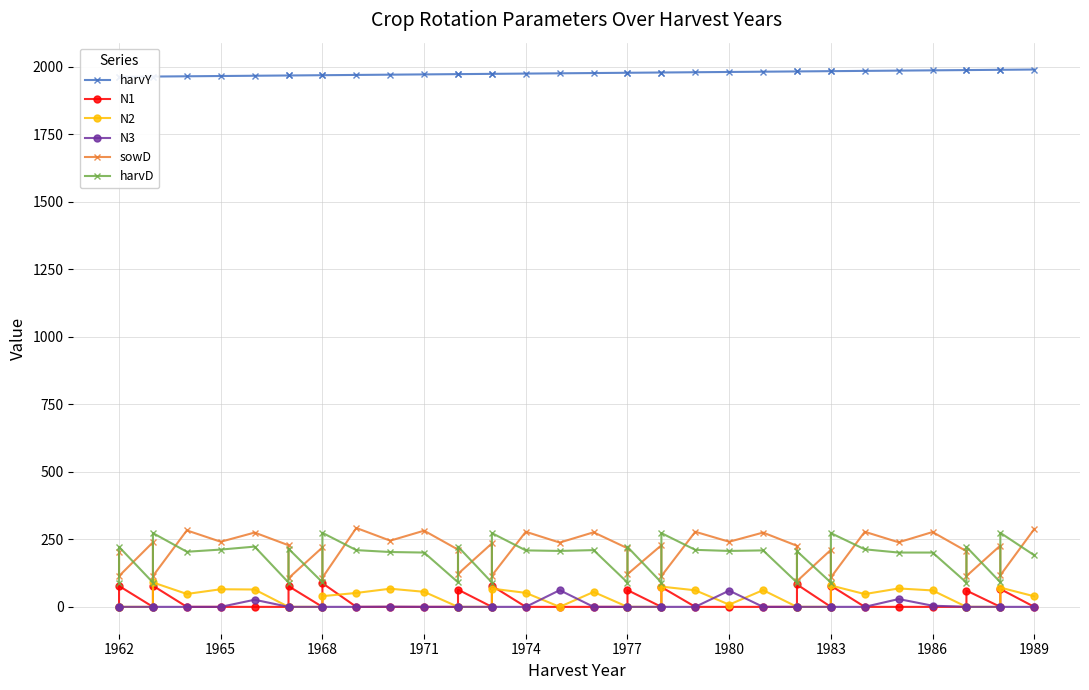

True or false: N1 and harvY cross at least once.

False